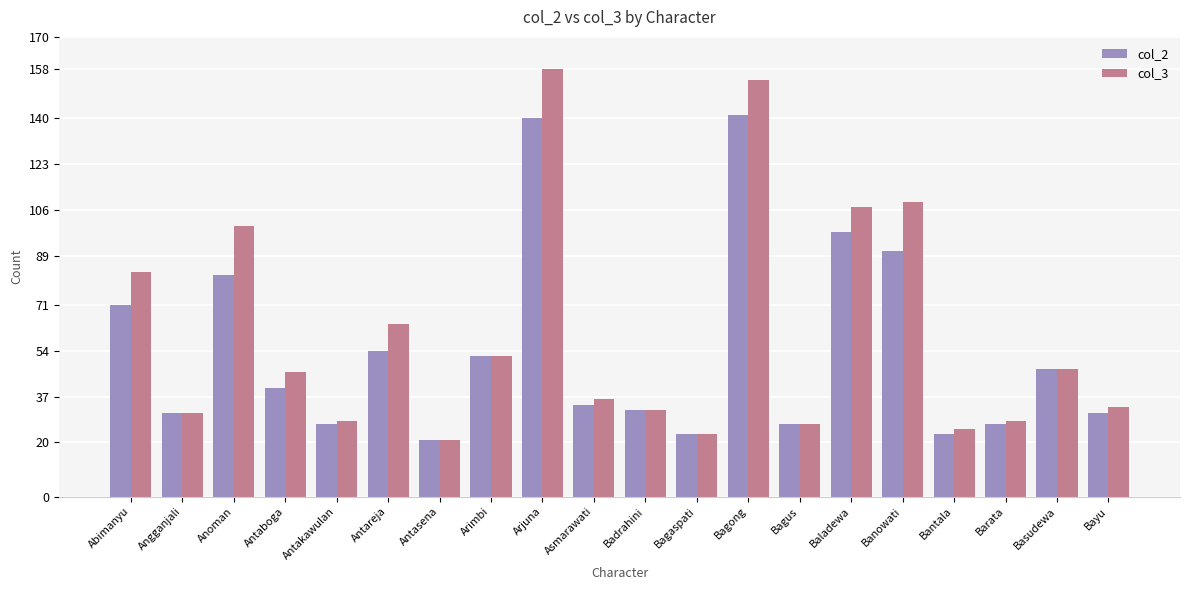

Rank the series at Bagong from highest to lowest value.

col_3, col_2